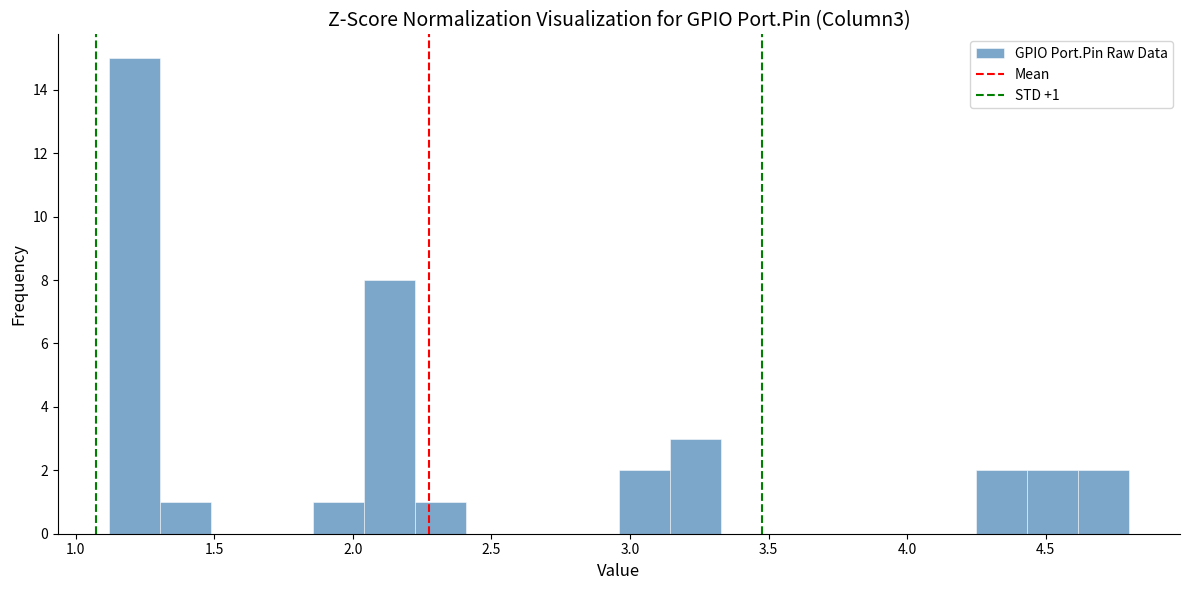

Around what value on the x-axis is the tallest bar? Give the approximate position of its centre, as read against the axis.

1.20